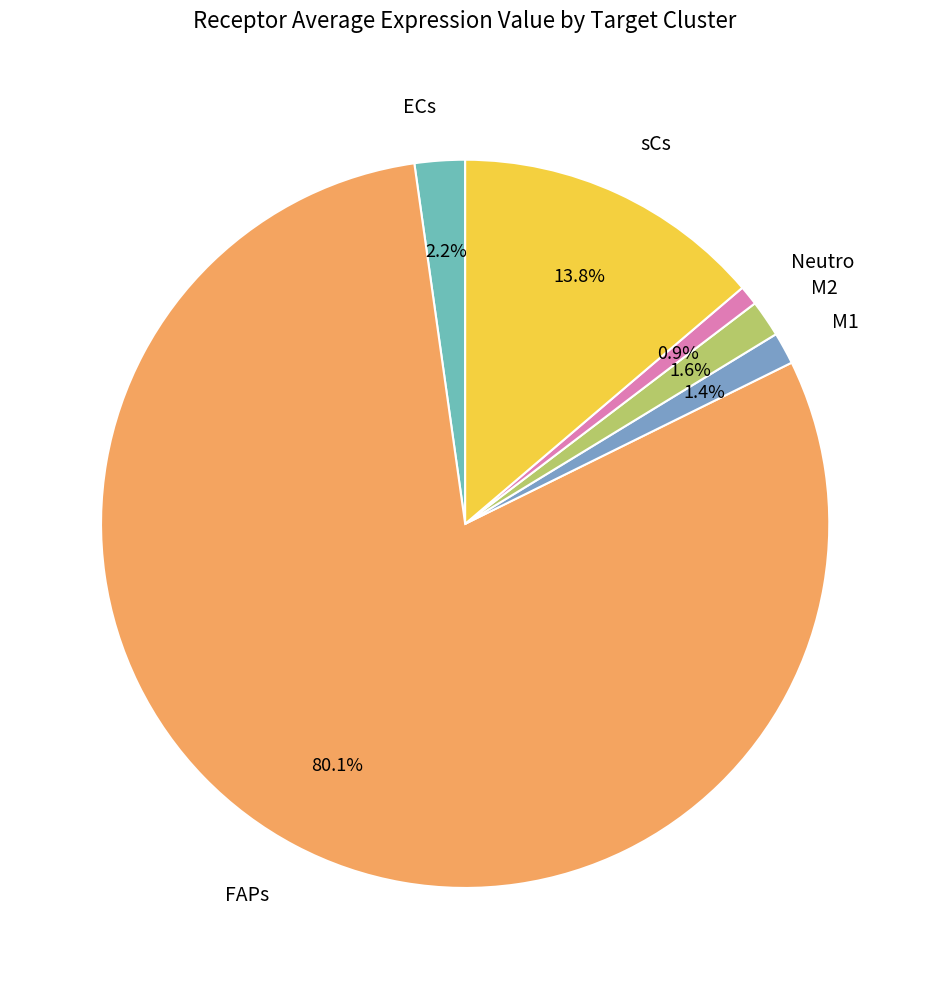

To the nearest percent, what portion does Neutro represent?

1%